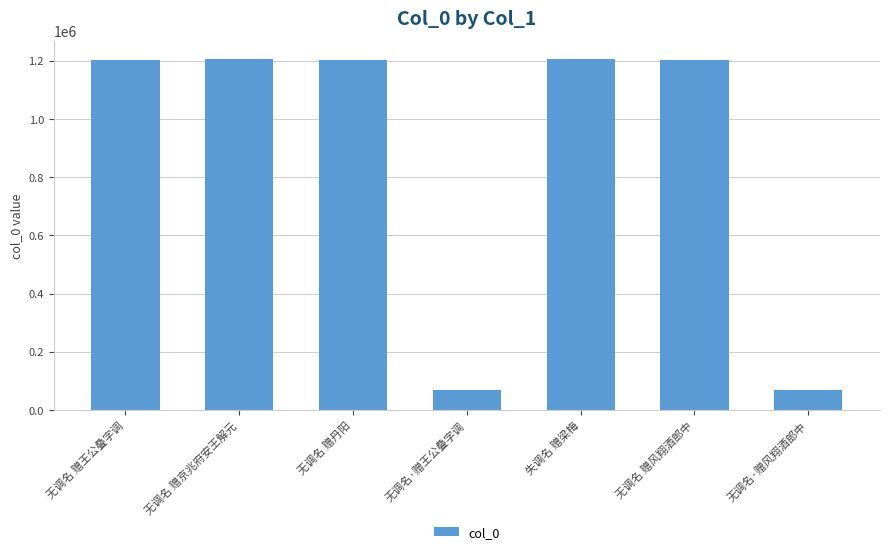

What is the label of the 1st bar from the right?

无调名·赠风翔酒郎中